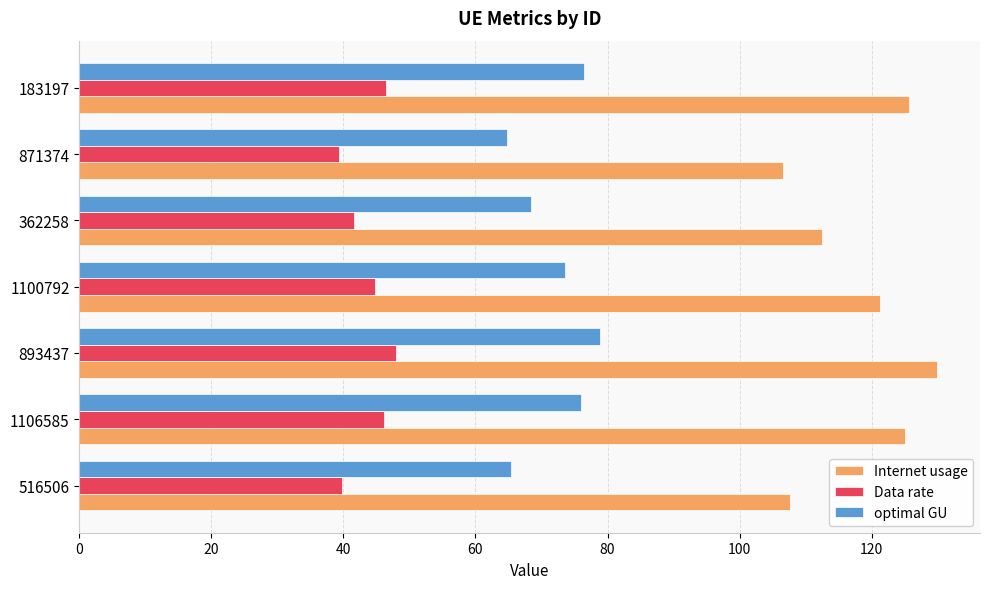

Read the Data rate value at 871374.

39.3